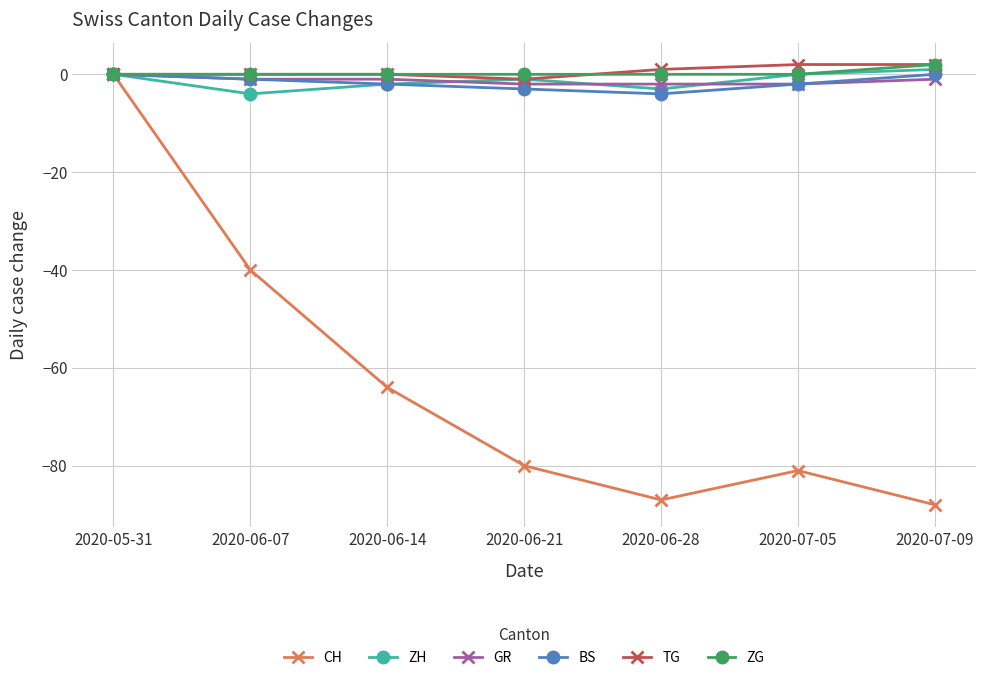

At which category does ZH reach its first local valley?

2020-06-07